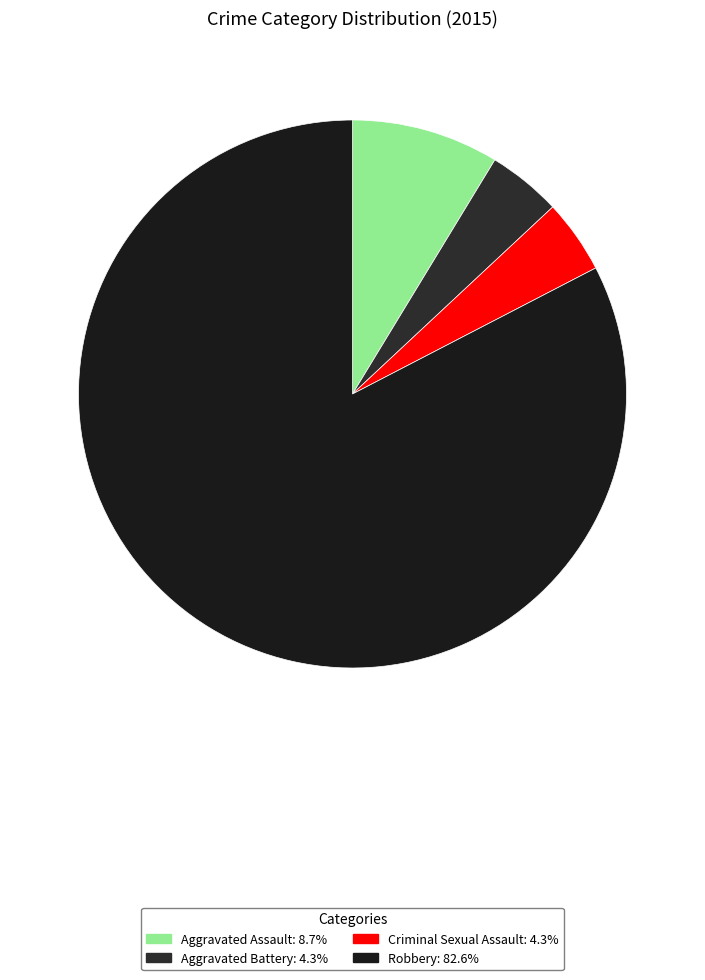

Is there a majority slice in this chart?

Yes